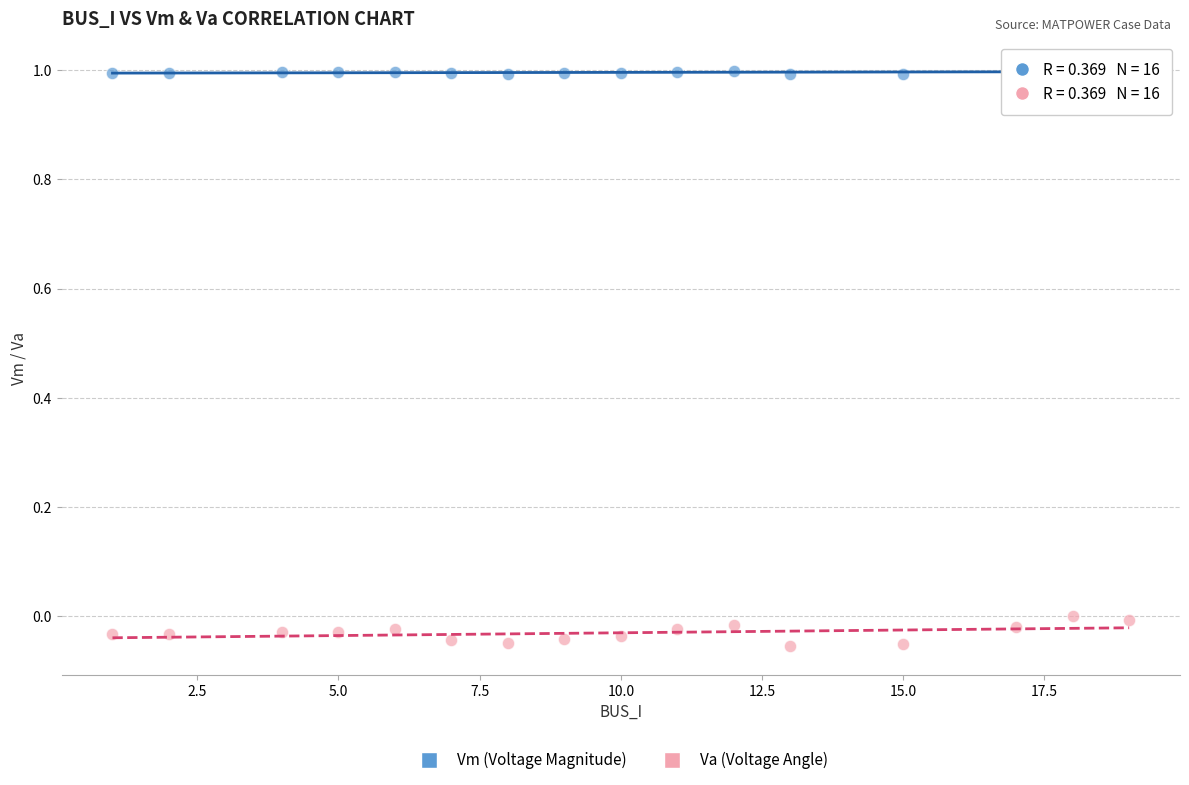

Which series has the largest Y range (max minus min)?

Va (Voltage Angle)